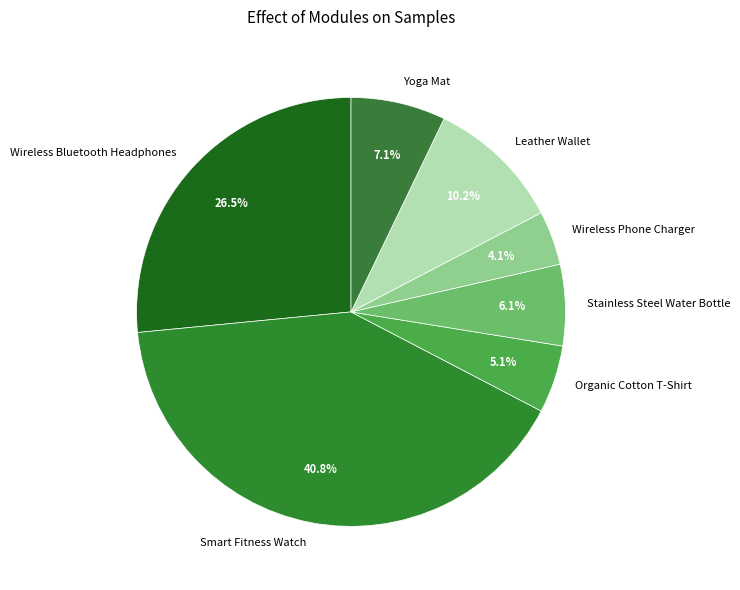

Between Stainless Steel Water Bottle and Wireless Phone Charger, which is larger?

Stainless Steel Water Bottle